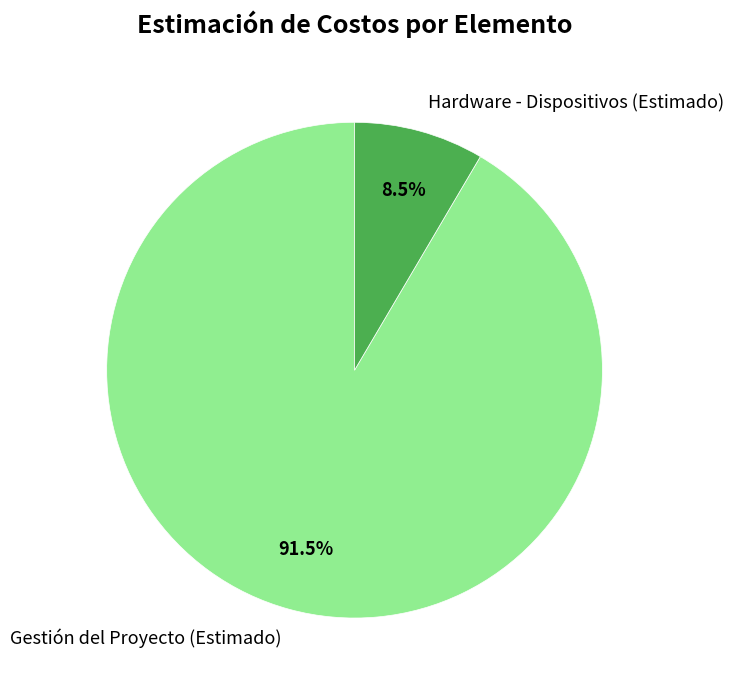

Does Gestión del Proyecto (Estimado) account for over 50% of the chart?

Yes